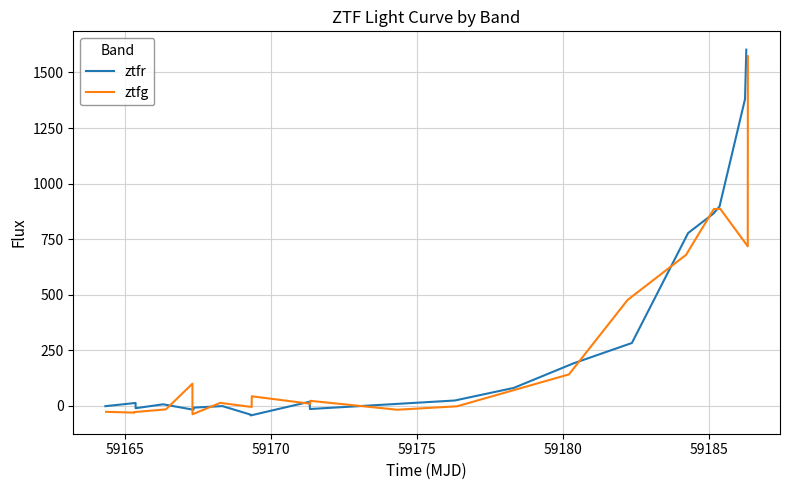

What is the highest value of the ztfr series?

1602.8